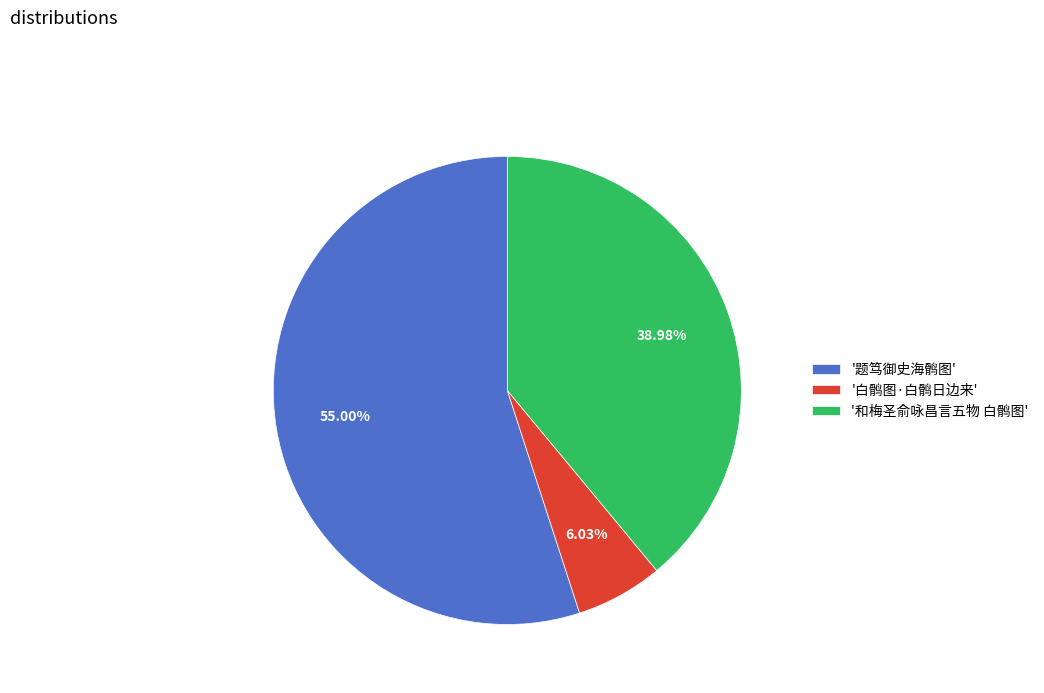

Which slice represents more than half of the pie?

'题笃御史海鹘图'